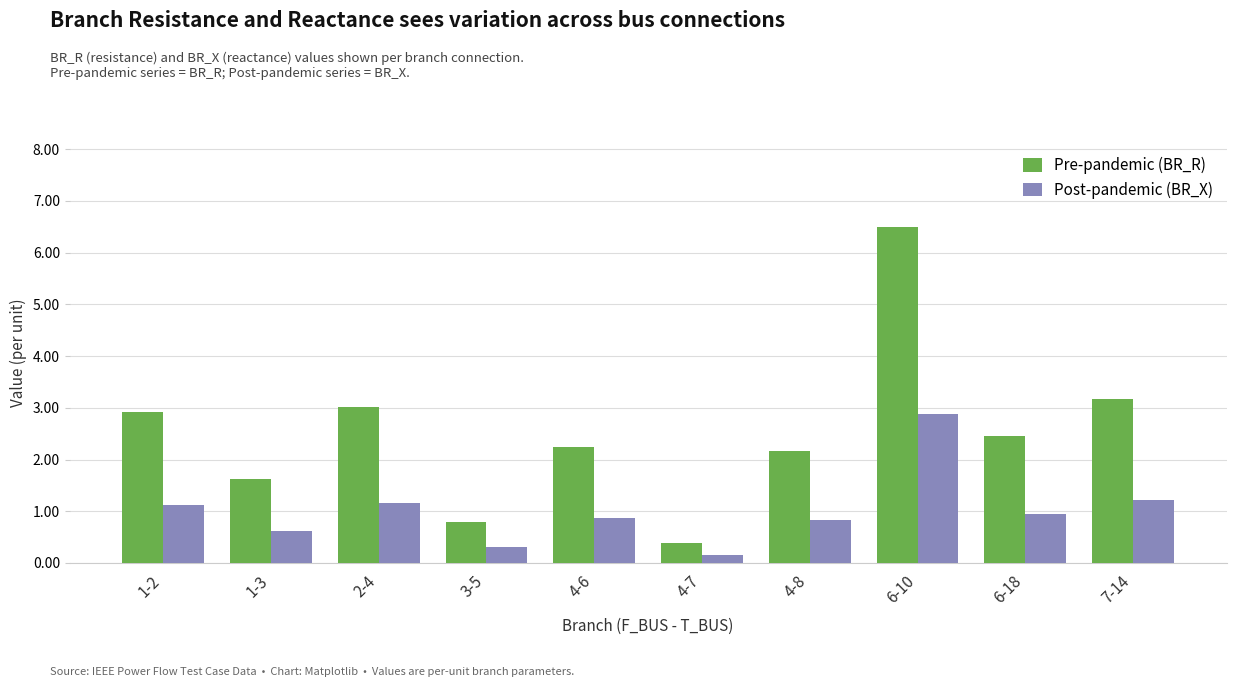

What is the total value across all series at 3-5?

1.1